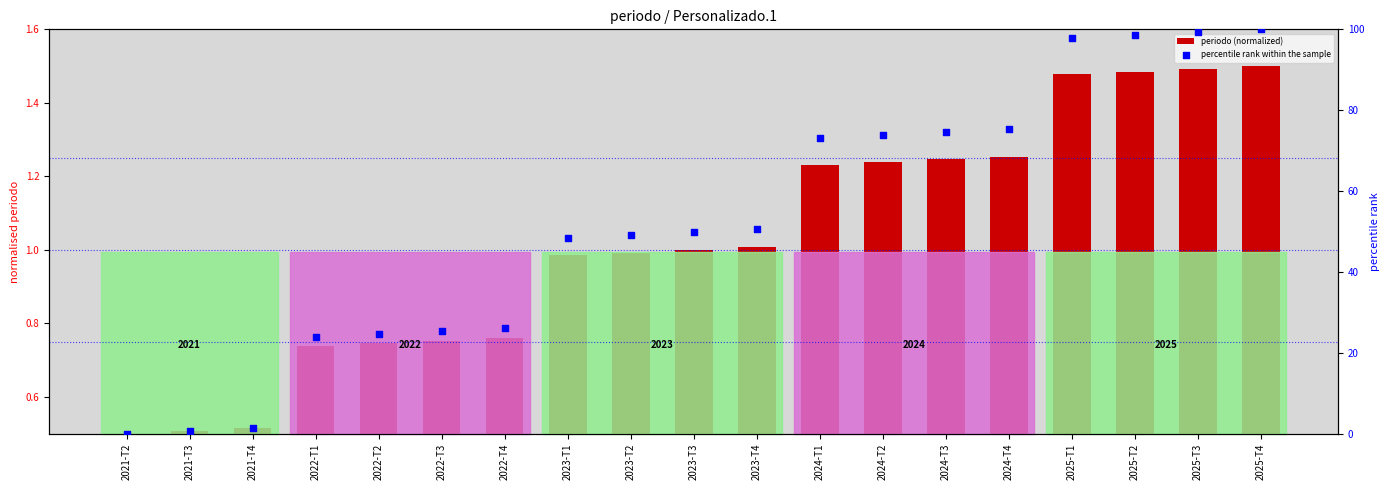

Which series has the widest spread of Y values?

percentile rank within the sample